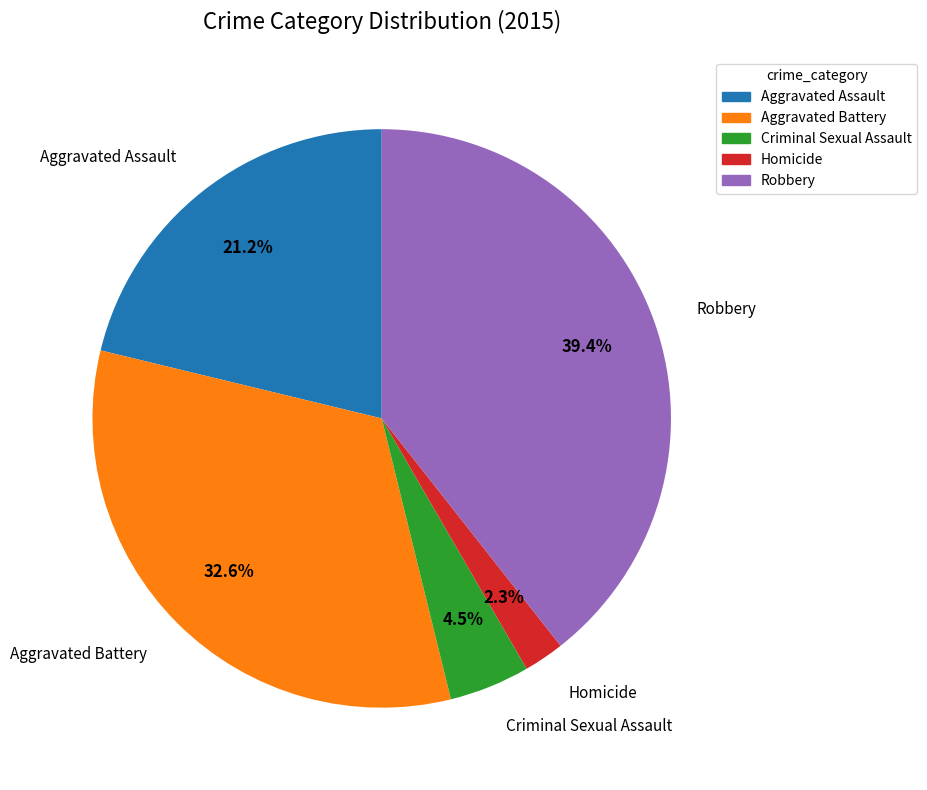

How many segments does this pie chart have?

5